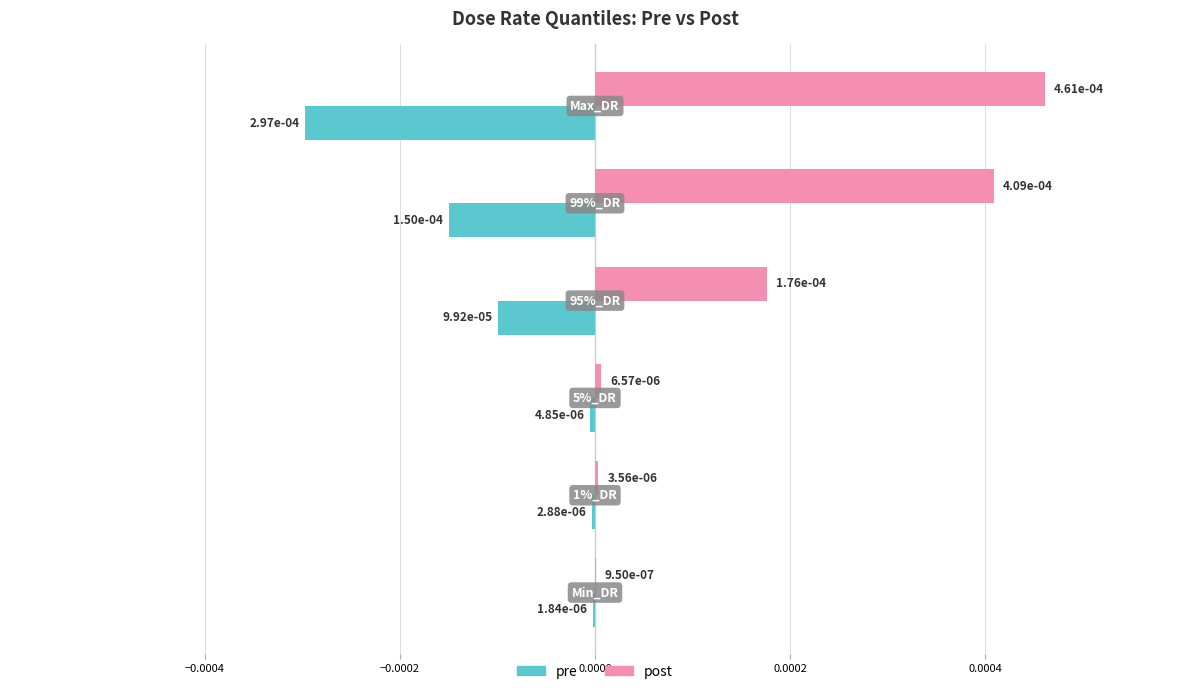

List the series in order of their overall mean, highest first.

post, pre